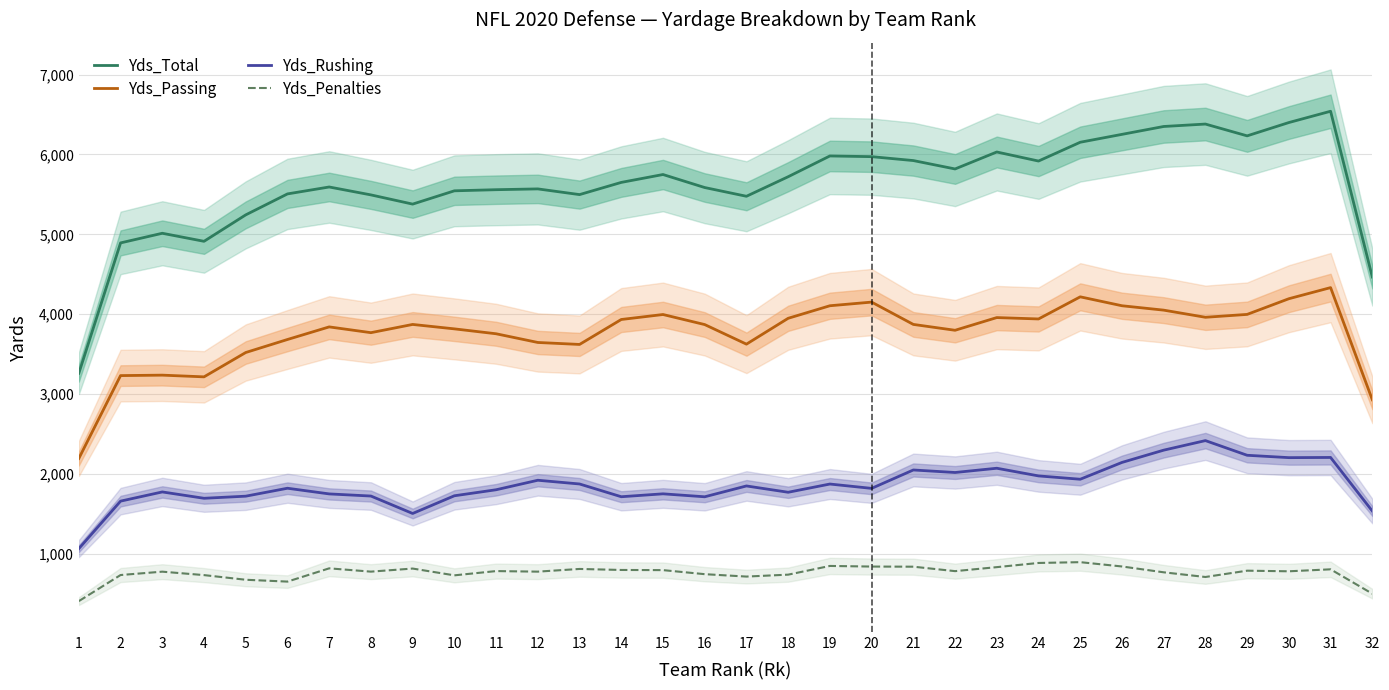

Which label corresponds to the smallest value in the chart?

1